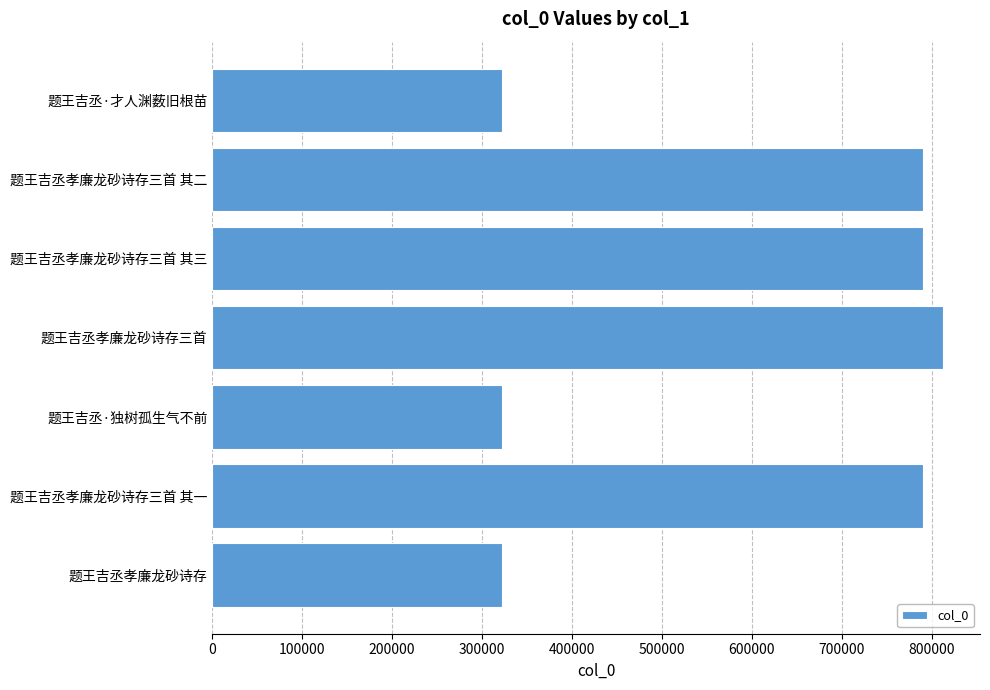

How many data points are less than 790327?

3